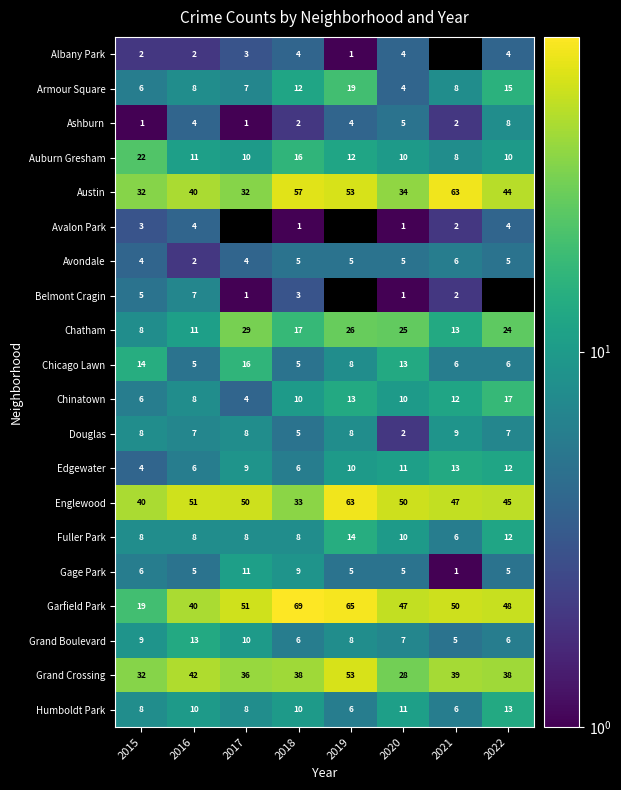

At which label does Chinatown reach its minimum?

2017